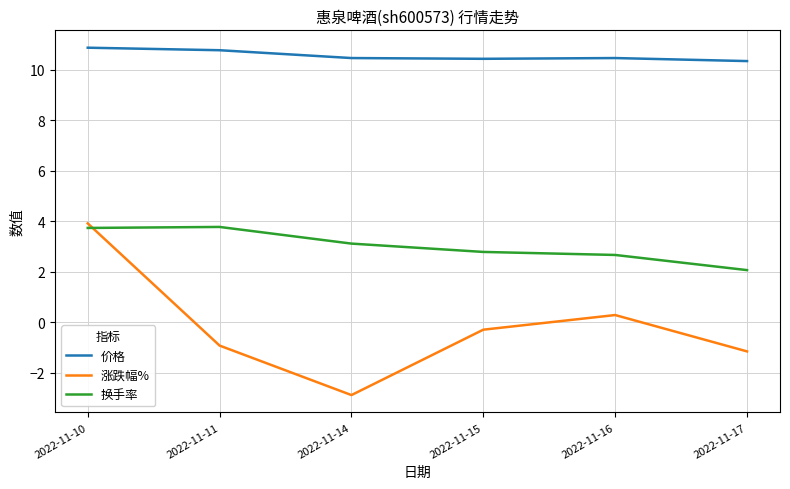

What is the difference between the maximum and minimum values in the 换手率 series?

1.7